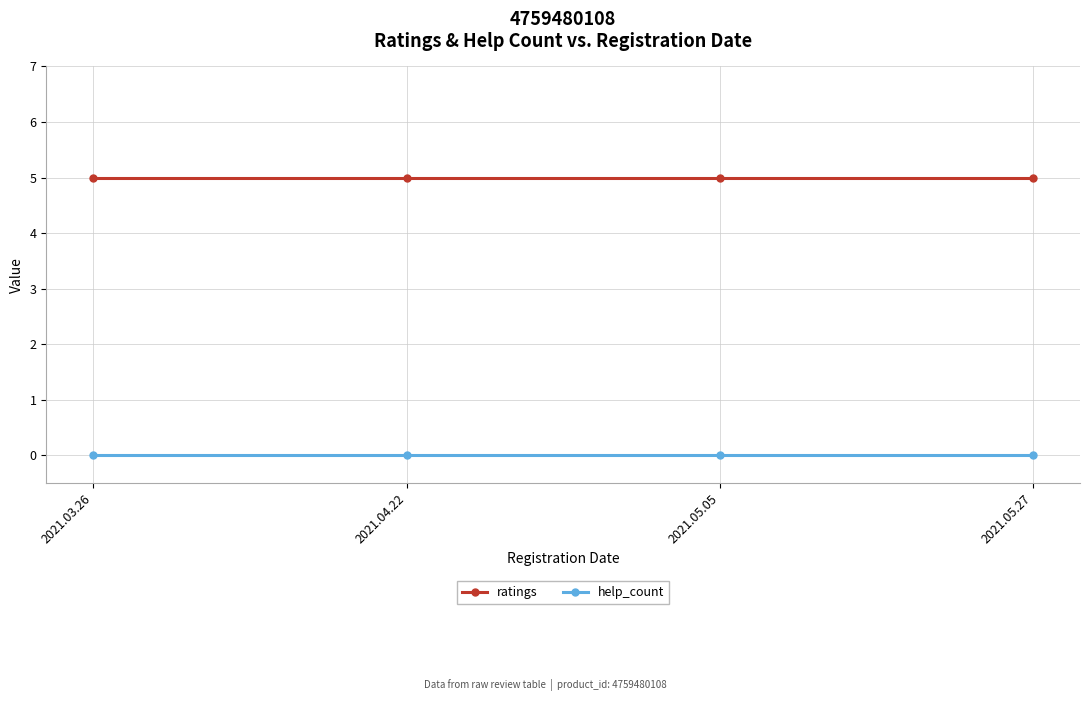

What is the label of the 2nd point from the right?

2021.05.05